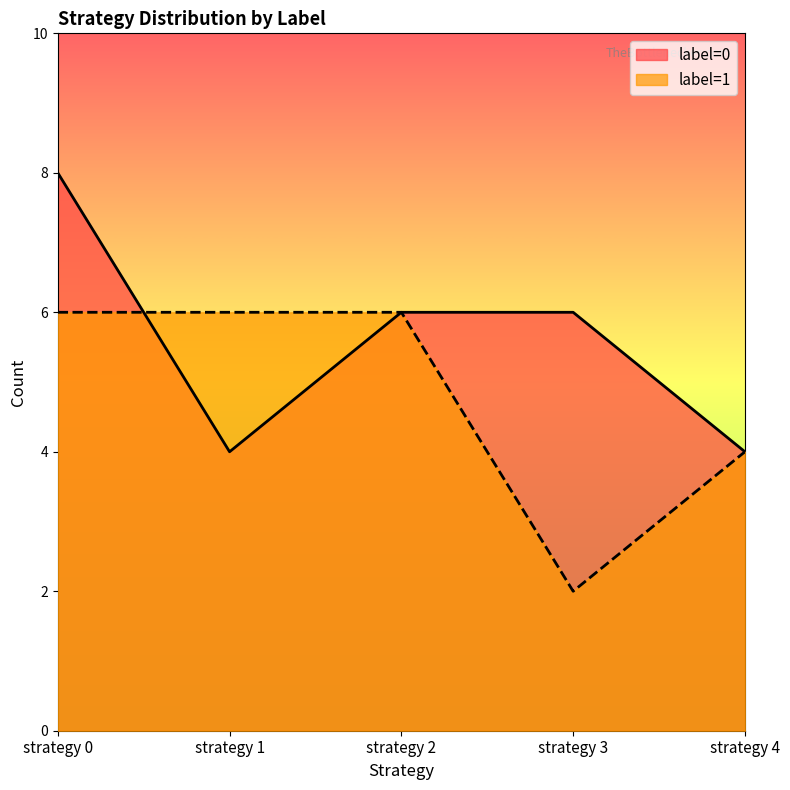

What is the minimum value shown in the chart?

2